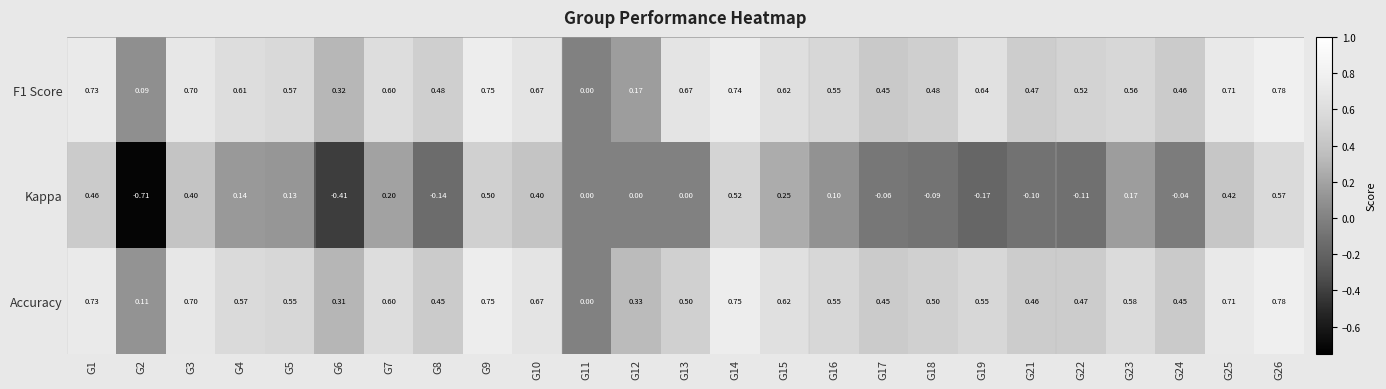

Is the value of Kappa at G10 greater than the value of Accuracy at G15?

No